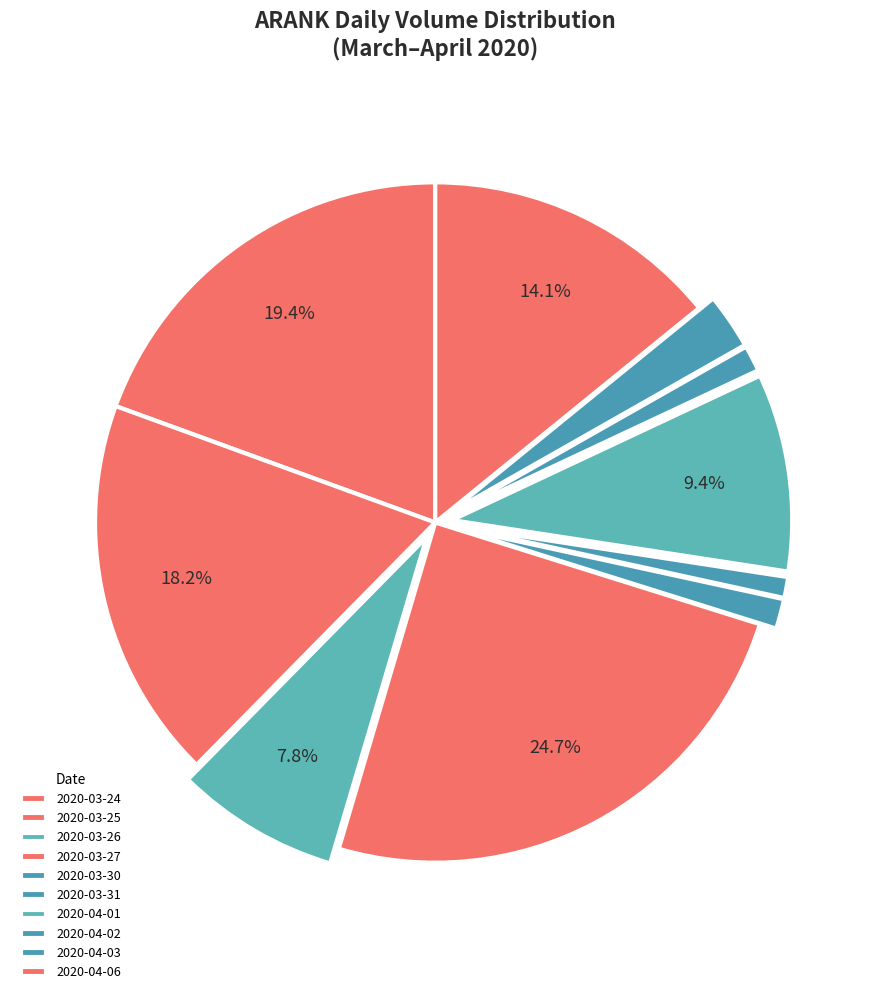

What percentage is NOT represented by 2020-04-01?

90.6%